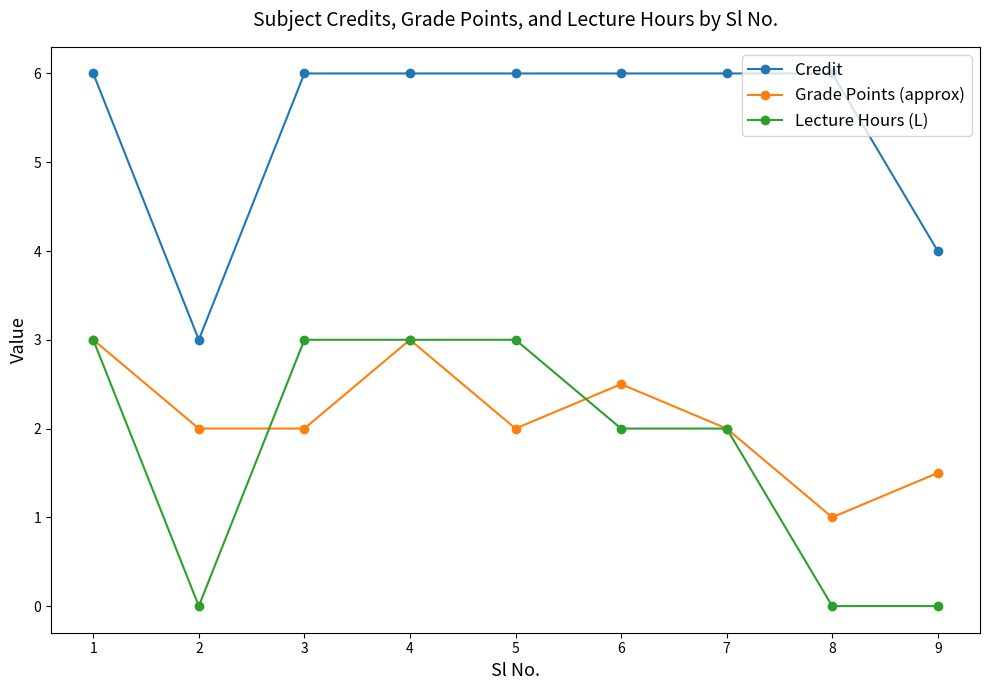

True or false: Credit and Grade Points (approx) cross at least once.

False